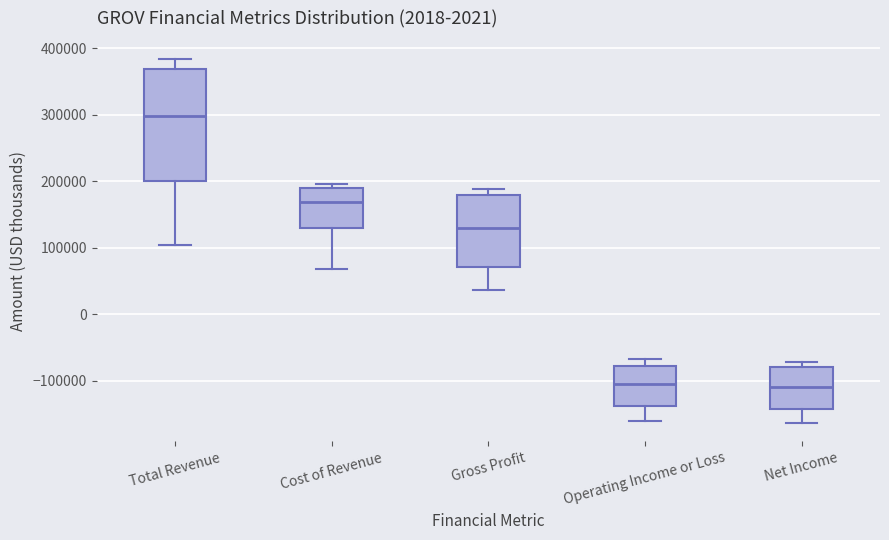

Reading left to right, read every box against the y-axis: the position of its median line, the range the box covers, and the ends of its whiskers. The values are not printed on the chart, so give them approximately, as read against the axis.

Total Revenue: median 300000, box 200000 to 370000, whiskers 100000 to 380000
Cost of Revenue: median 170000, box 130000 to 190000, whiskers 70000 to 200000
Gross Profit: median 130000, box 70000 to 180000, whiskers 40000 to 190000
Operating Income or Loss: median -110000, box -140000 to -80000, whiskers -160000 to -70000
Net Income: median -110000, box -140000 to -80000, whiskers -160000 to -70000